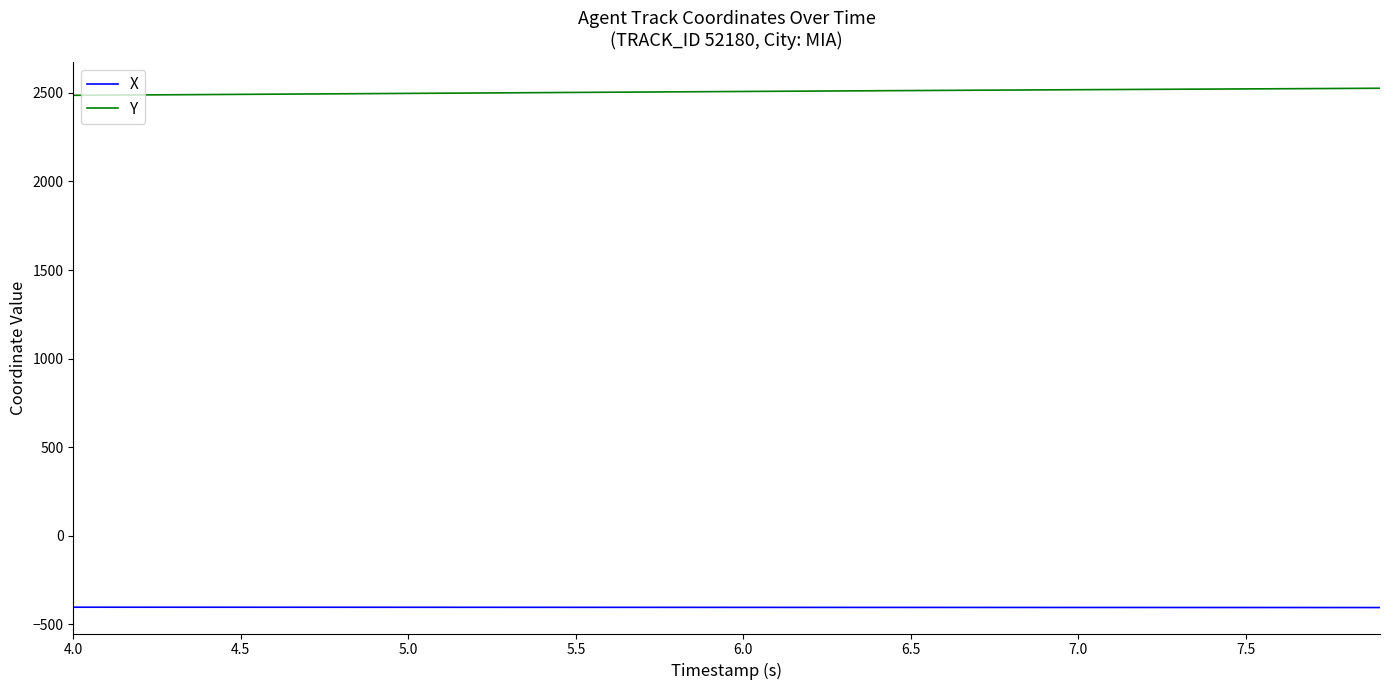

Rank the series by their average value, from lowest to highest.

X, Y